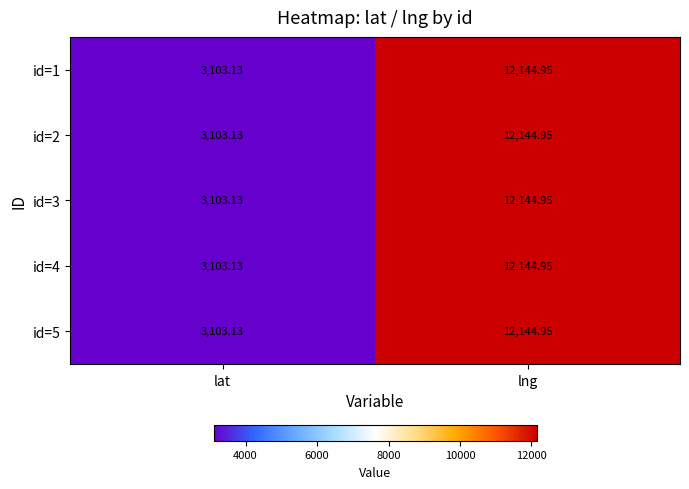

How many data points does each series have?

2